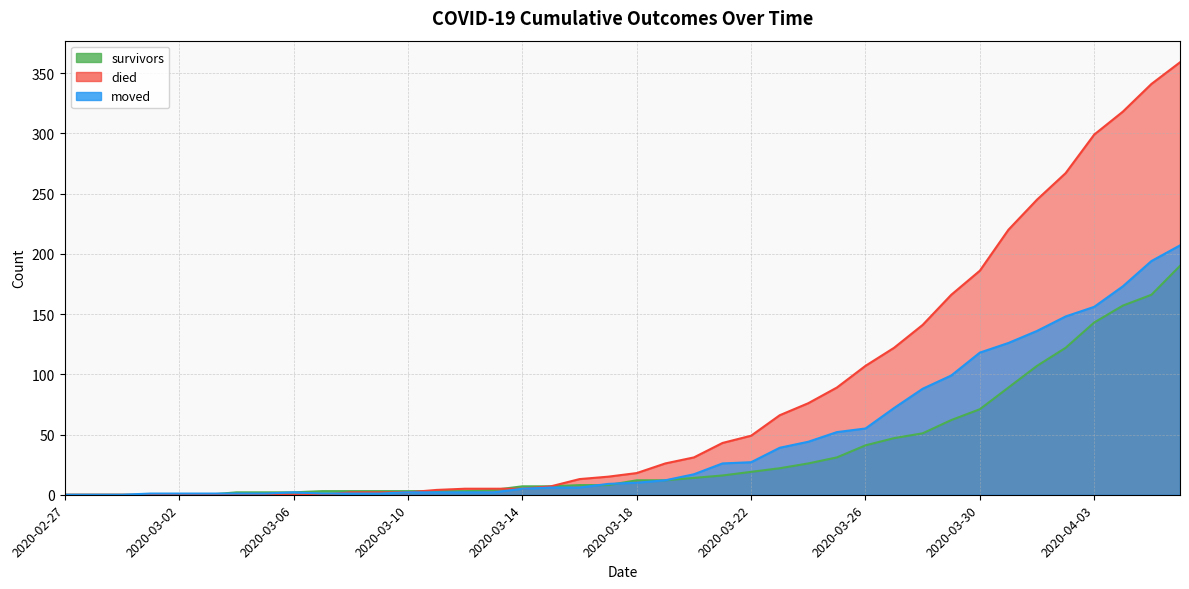

What are all the series names shown in the legend?

survivors, died, moved